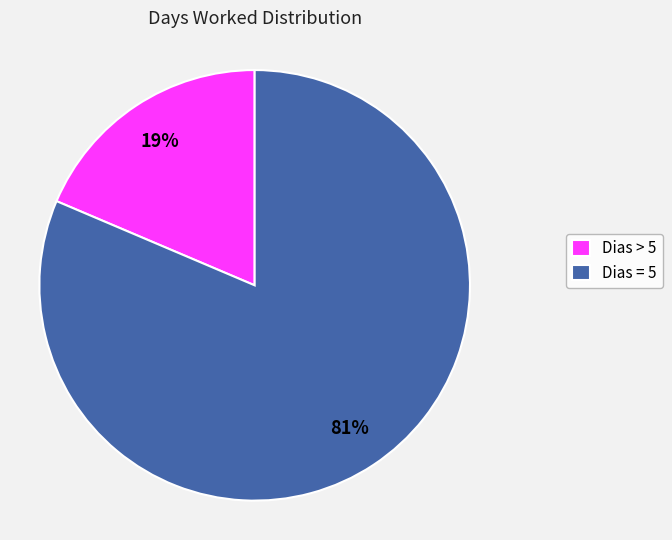

Is the sum of Dias > 5 and Dias = 5 greater than half?

Yes